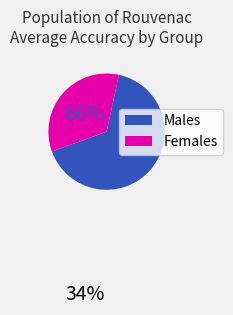

Is there any slice that represents more than half of the pie?

Yes